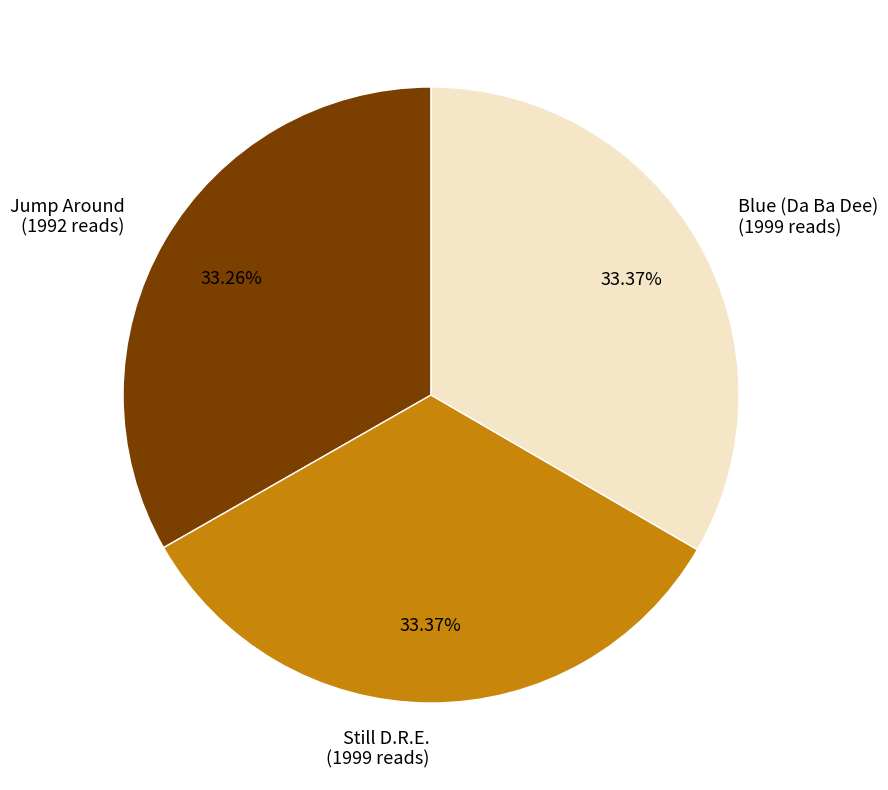

How many segments does this pie chart have?

3